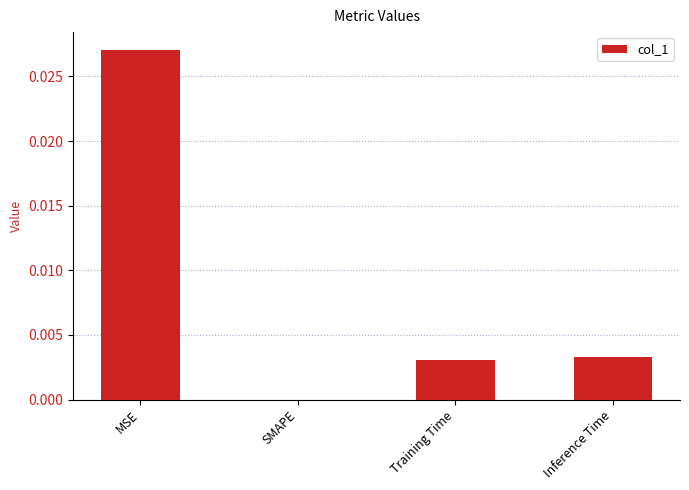

Does the chart contain stacked bars?

No